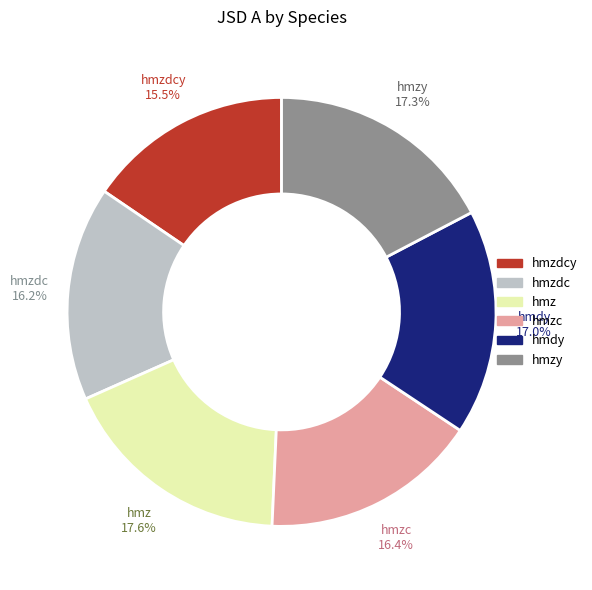

Which has a higher value, hmdy or hmzy?

hmzy